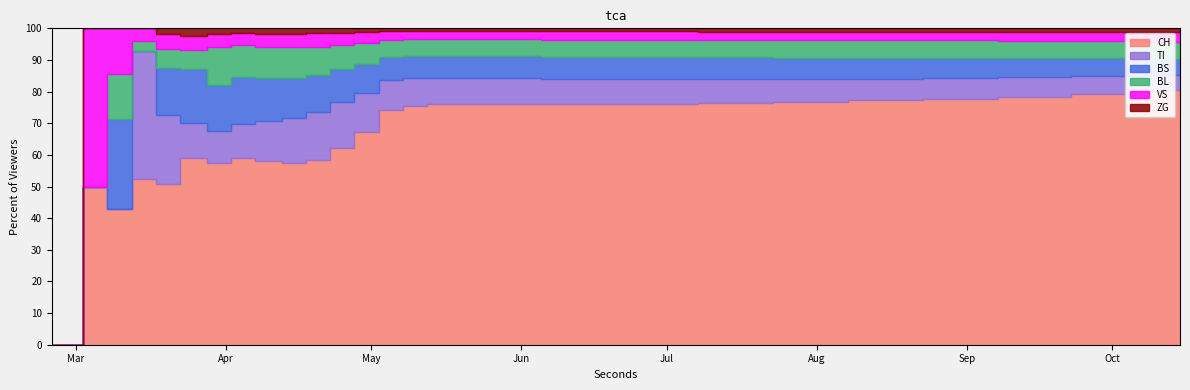

Is it true that VS equals 1616 at 2020-05-25?

False